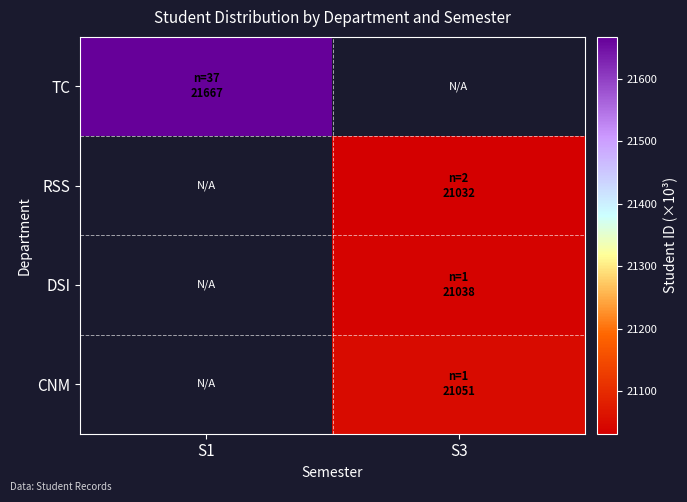

How many positive values does the DSI series have?

1